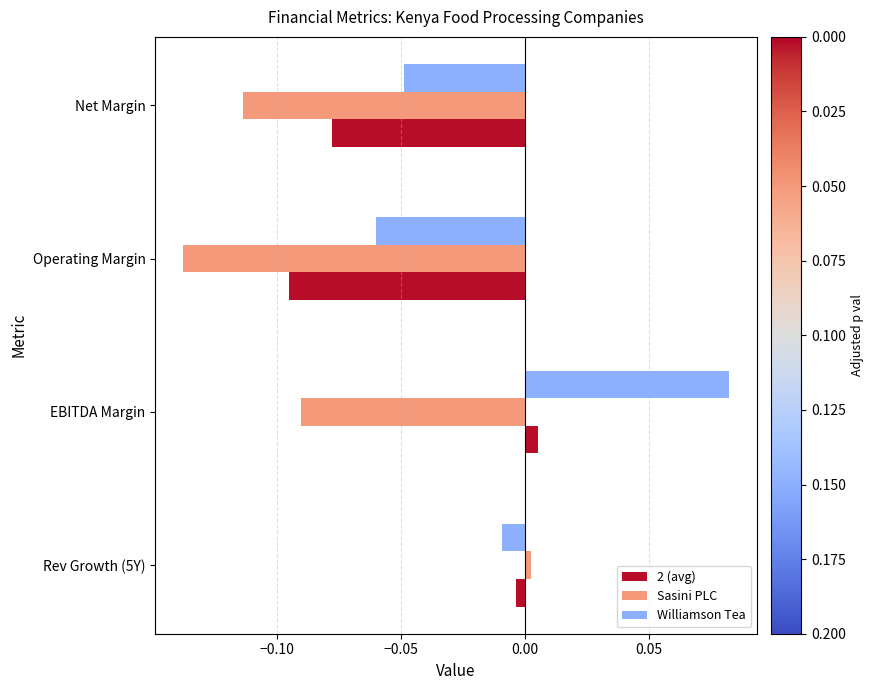

At which label does Sasini PLC reach its peak?

Rev Growth (5Y)